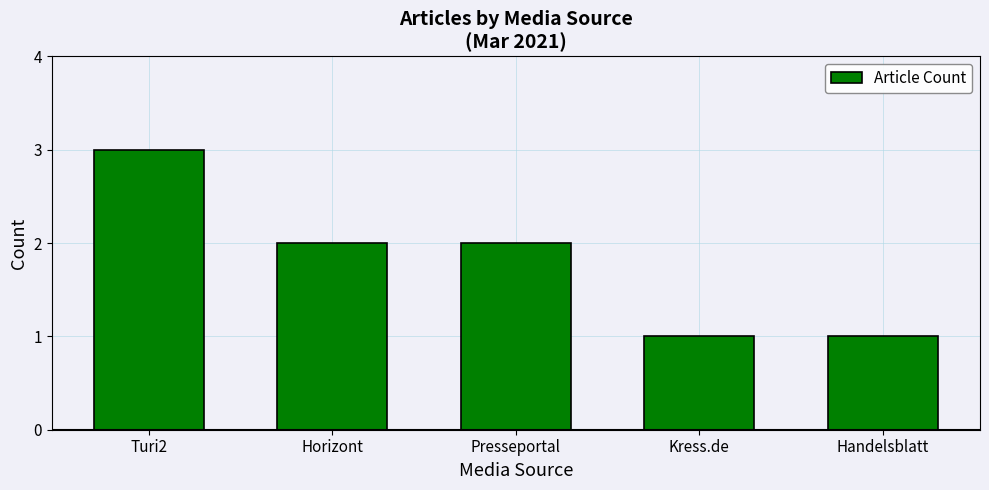

The chart shows a value of 1 at Handelsblatt. True or false?

True